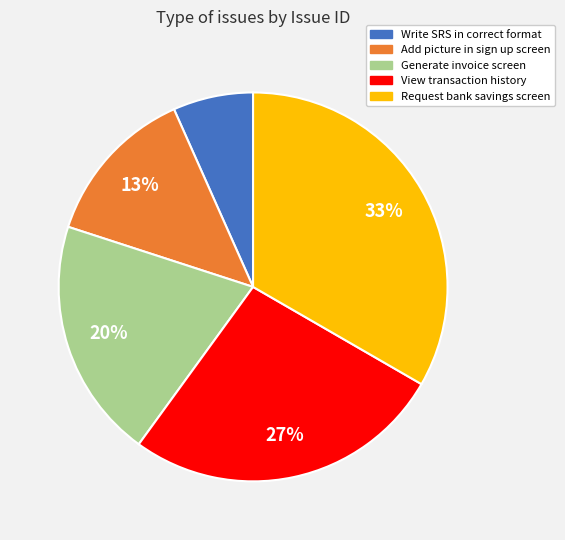

Does any single category account for the majority?

No